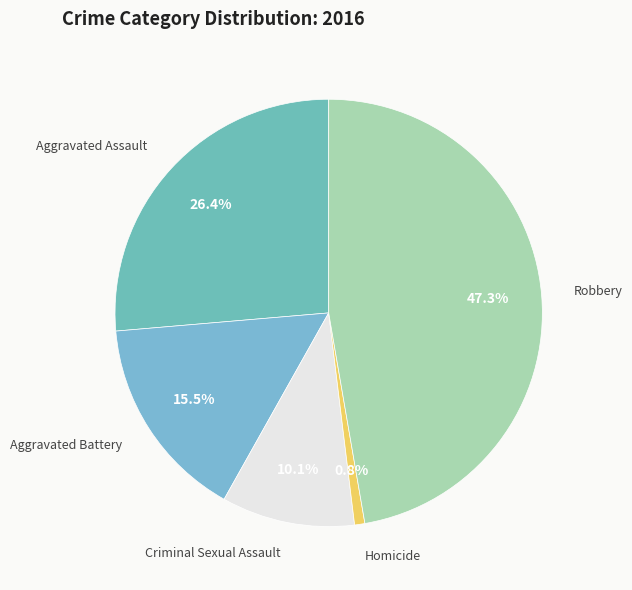

Which slice is the smallest?

Homicide